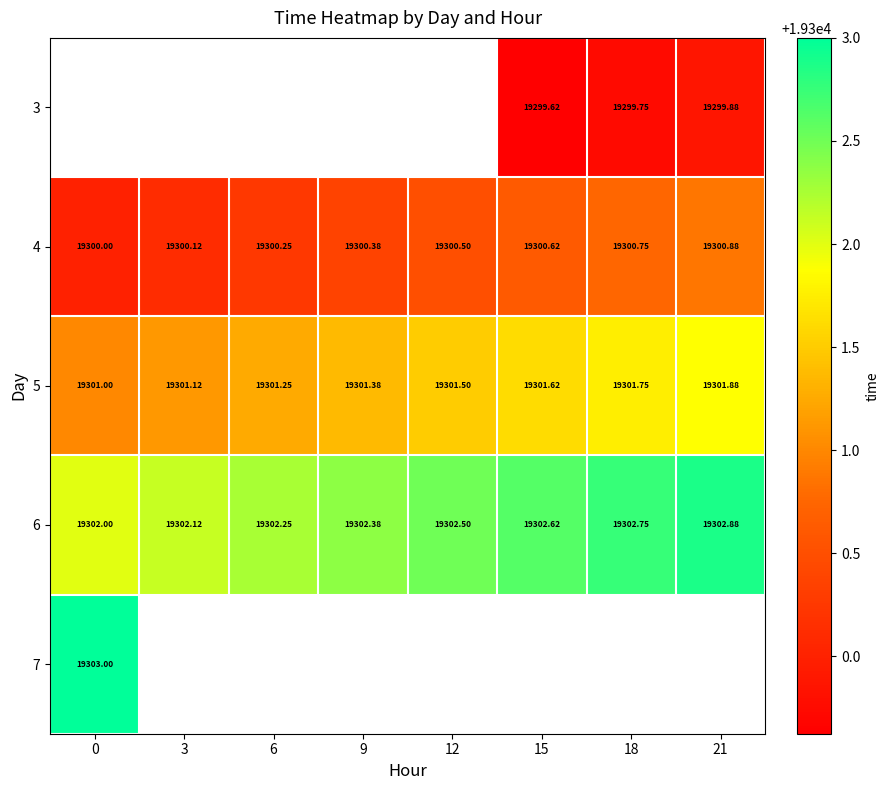

Which label corresponds to the smallest value in the chart?

15